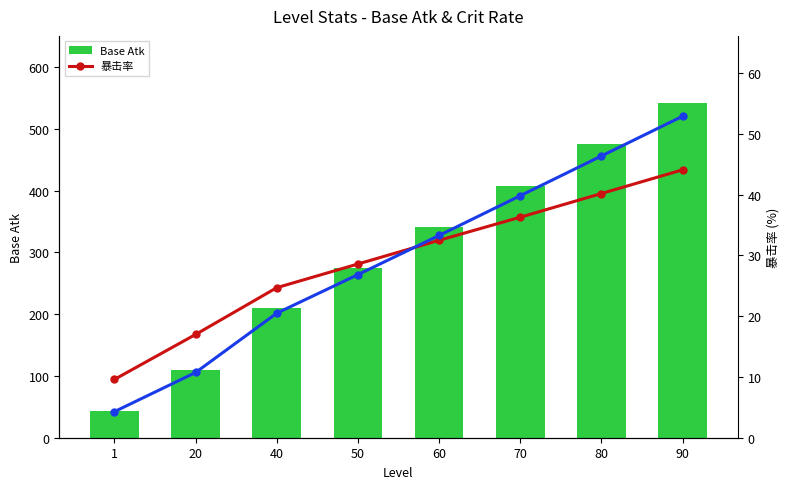

How many categories are shown in the chart?

8